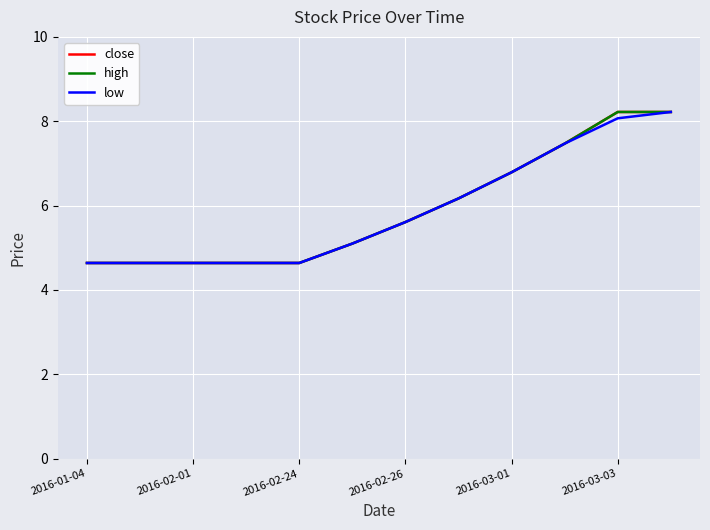

What is the minimum value shown in the chart?

4.6